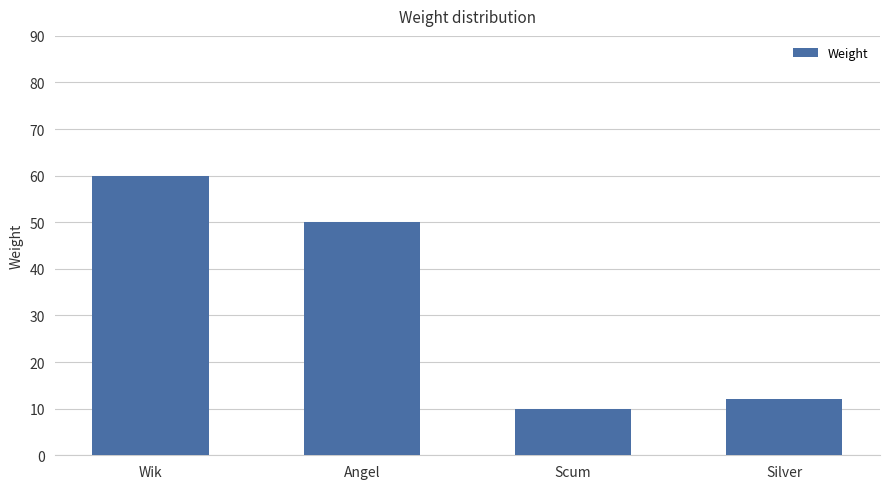

What is the difference between the values at Scum and Wik?

50